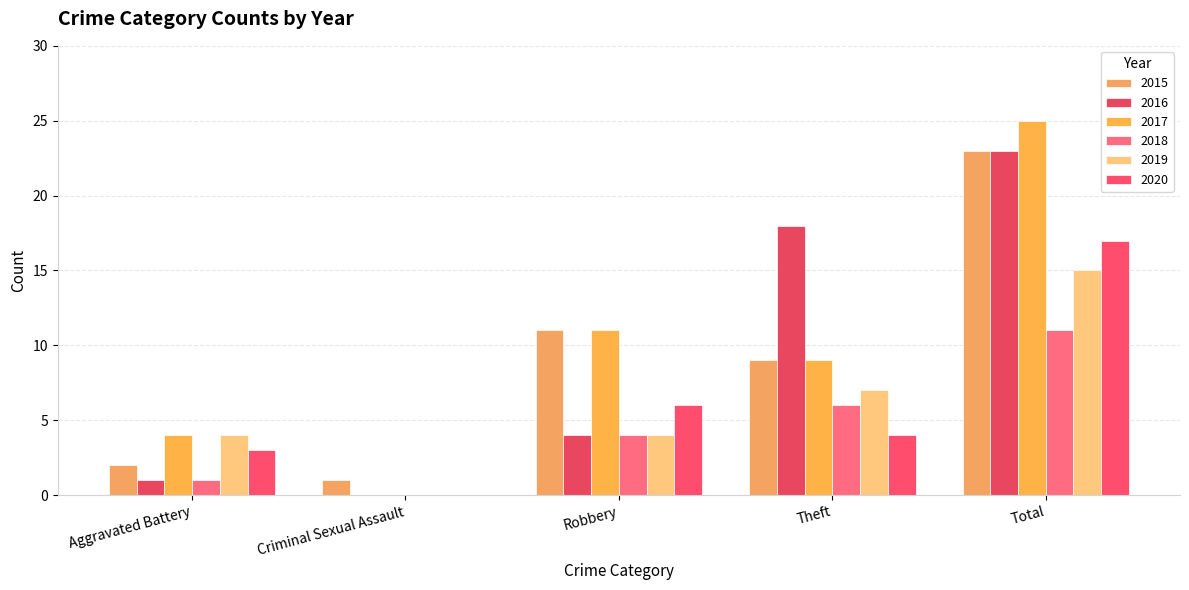

At which category is the sum across all series the highest?

Total